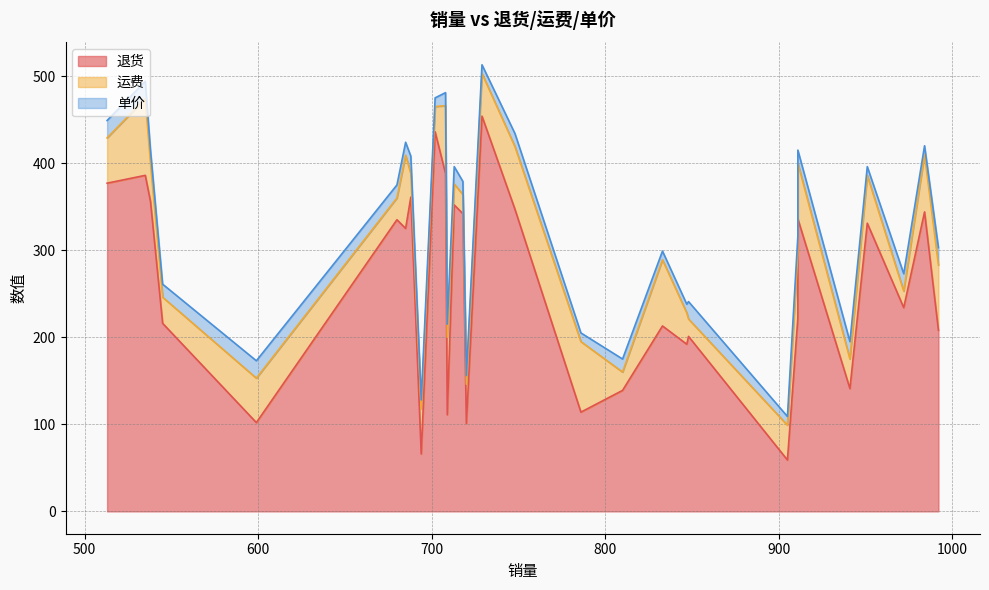

At which label does 单价 reach its peak?

972